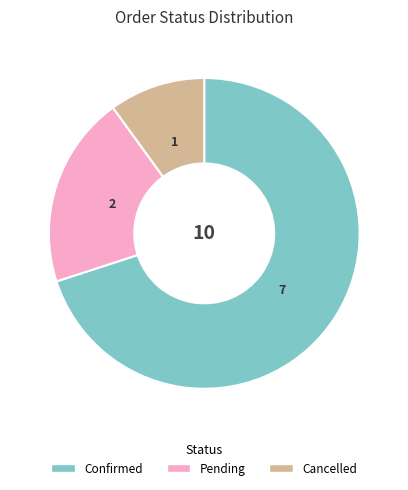

Which slice is the smallest?

Cancelled